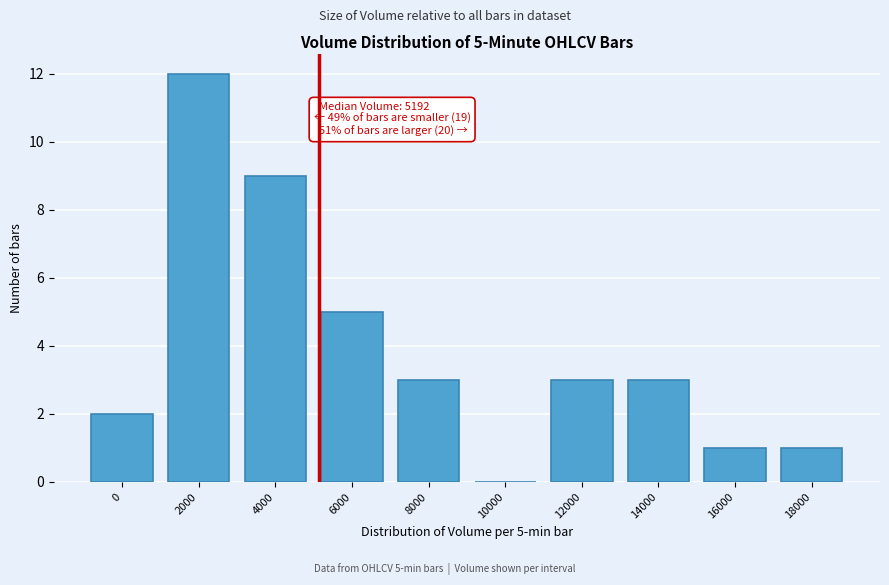

Reading right to left, transcribe all the data shown in this chart.

18000=1	16000=1	14000=3	12000=3	10000=0	8000=3	6000=5	4000=9	2000=12	0=2